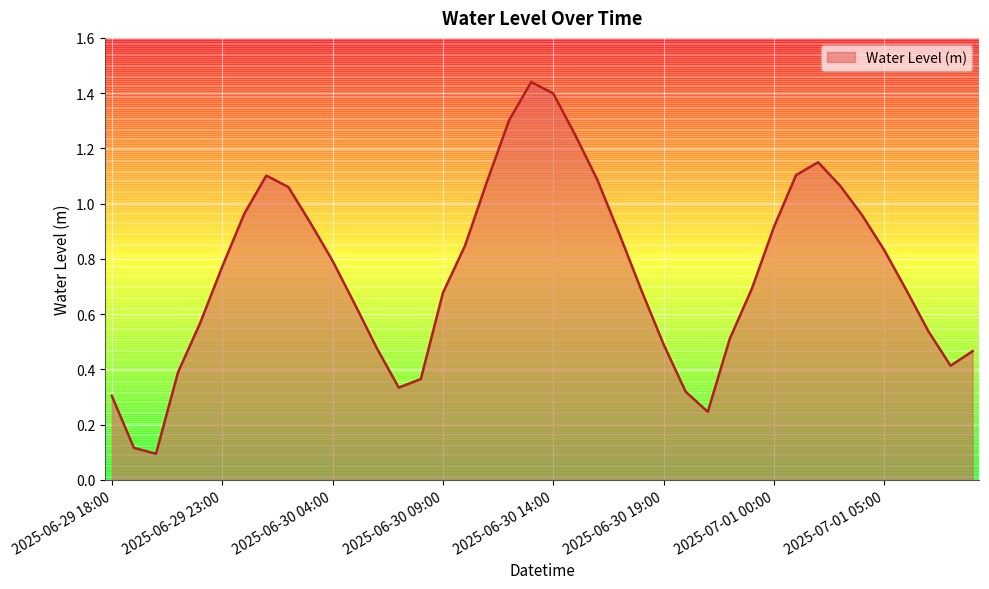

Rank the categories by value from lowest to highest.

2025-06-29 20:00, 2025-06-29 19:00, 2025-06-30 21:00, 2025-06-29 18:00, 2025-06-30 20:00, 2025-06-30 07:00, 2025-06-30 08:00, 2025-06-29 21:00, 2025-07-01 08:00, 2025-07-01 09:00, 2025-06-30 06:00, 2025-06-30 19:00, 2025-06-30 22:00, 2025-07-01 07:00, 2025-06-29 22:00, 2025-06-30 05:00, 2025-06-30 09:00, 2025-06-30 18:00, 2025-07-01 06:00, 2025-06-30 23:00, 2025-06-29 23:00, 2025-06-30 04:00, 2025-07-01 05:00, 2025-06-30 10:00, 2025-06-30 17:00, 2025-07-01 00:00, 2025-06-30 03:00, 2025-07-01 04:00, 2025-06-30 00:00, 2025-06-30 02:00, 2025-07-01 03:00, 2025-06-30 11:00, 2025-06-30 16:00, 2025-06-30 01:00, 2025-07-01 01:00, 2025-07-01 02:00, 2025-06-30 15:00, 2025-06-30 12:00, 2025-06-30 14:00, 2025-06-30 13:00